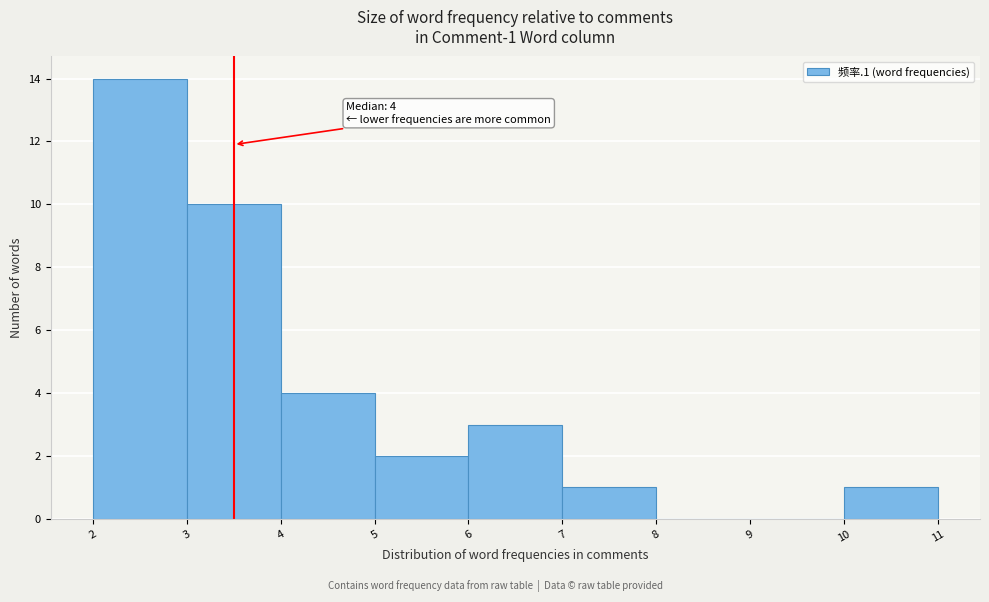

Reading left to right, list all the values displayed in this chart.

2=14	3=10	4=4	5=2	6=3	7=1	8=0	9=0	10=1